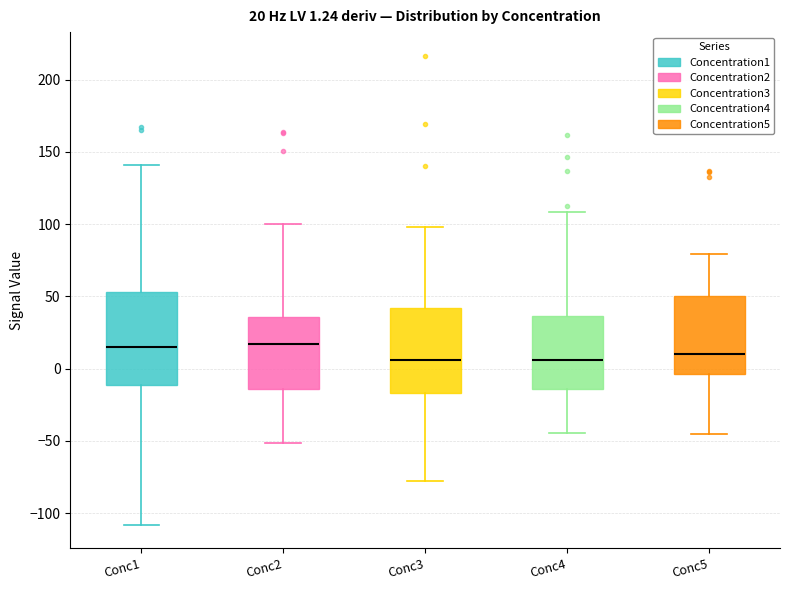

Which box is the tallest, from its lower edge to its upper edge?

Conc1